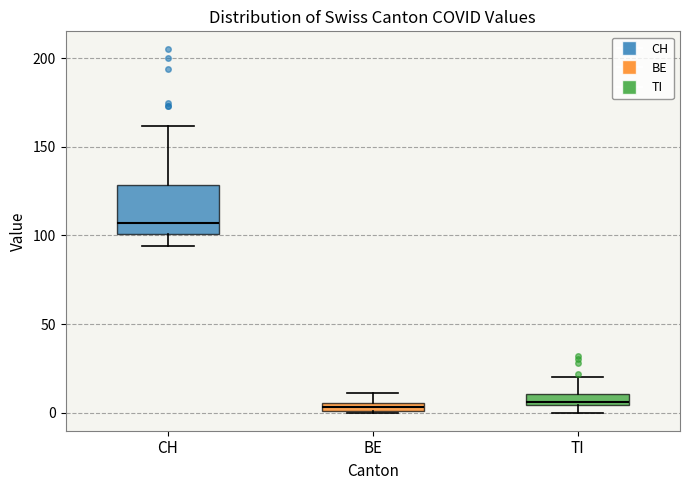

Where is the lower edge of the box for TI on the y-axis? The values are not printed on the chart, so give them approximately, as read against the axis.

5